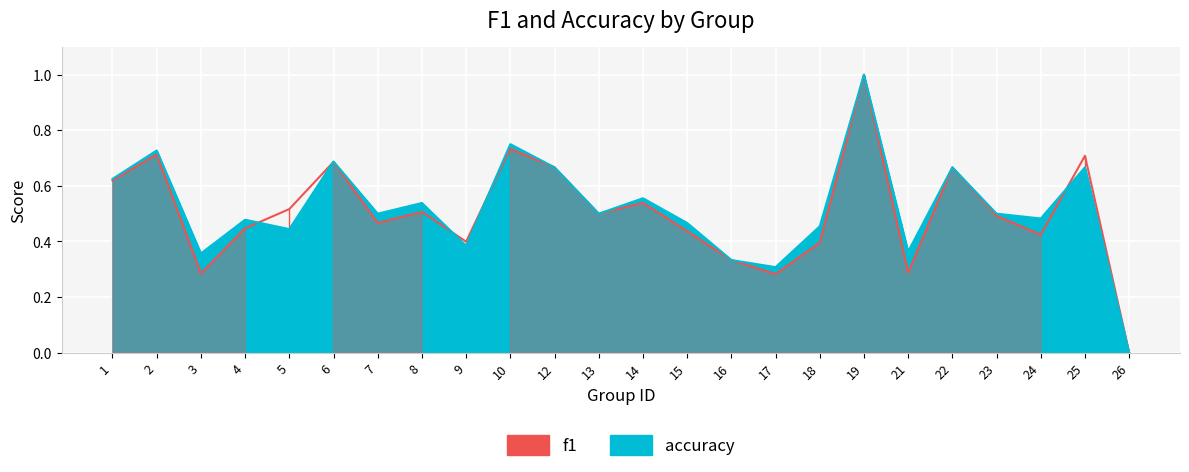

True or false: accuracy has more than 2 points higher than both neighbors.

True